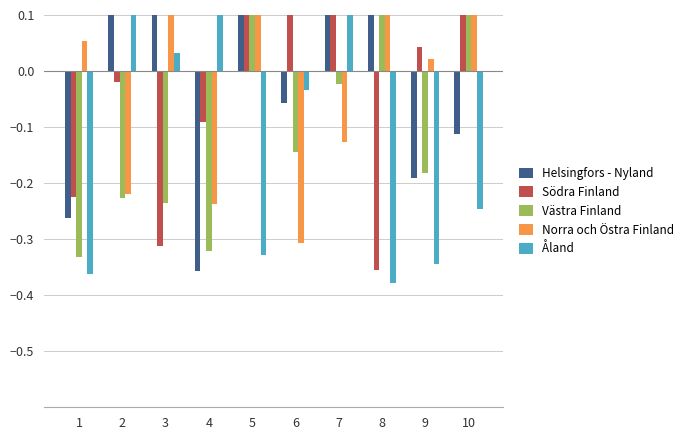

How many positive values does the Södra Finland series have?

5